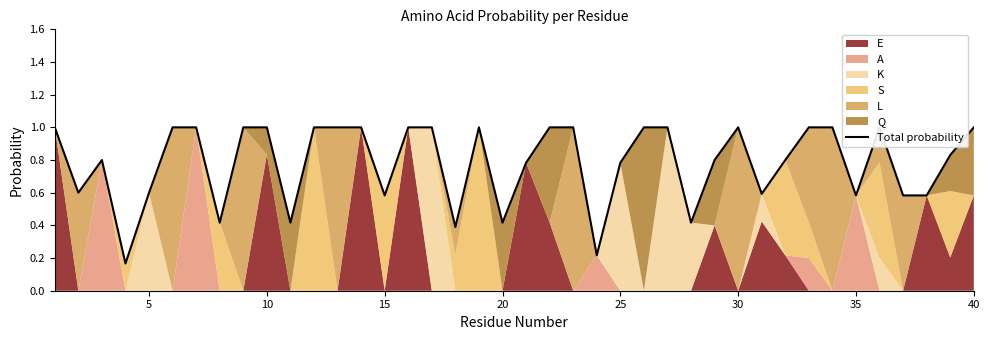

Reading left to right, list all the values displayed in this chart.

1.0	0.6	0.8	0.2	0.6	1.0	1.0	0.4	1.0	1.0	0.4	1.0	1.0	1.0	0.6	1.0	1.0	0.4	1.0	0.4	0.8	1.0	1.0	0.2	0.8	1.0	1.0	0.4	0.8	1.0	0.6	0.8	1.0	1.0	0.6	1.0	0.6	0.6	0.8	1.0